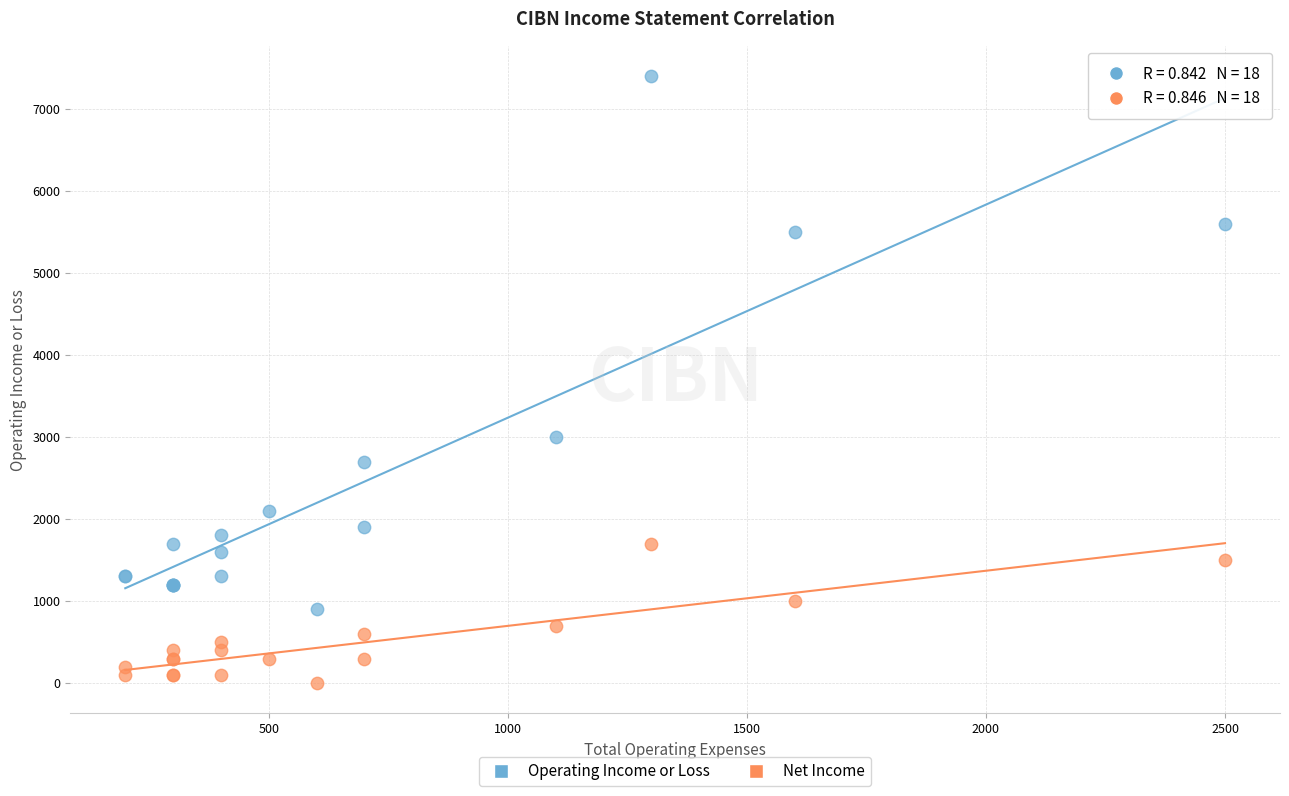

In the Operating Income or Loss series, what Y value is closest to 4150?

3000